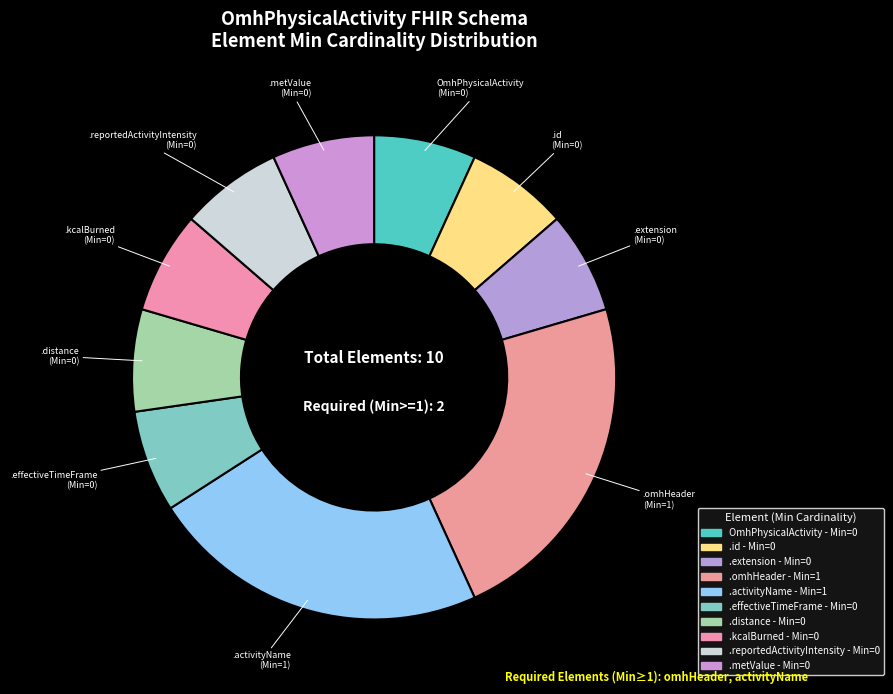

How many segments does this pie chart have?

10